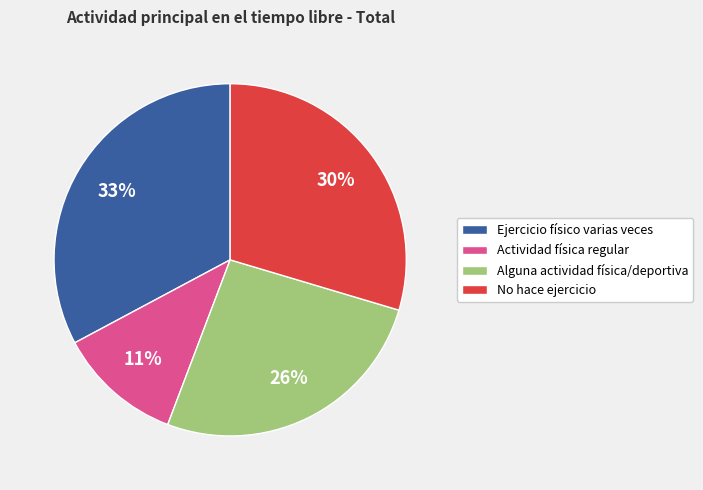

To the nearest percent, what is the combined percentage of Ejercicio físico varias veces and Alguna actividad física/deportiva?

59%